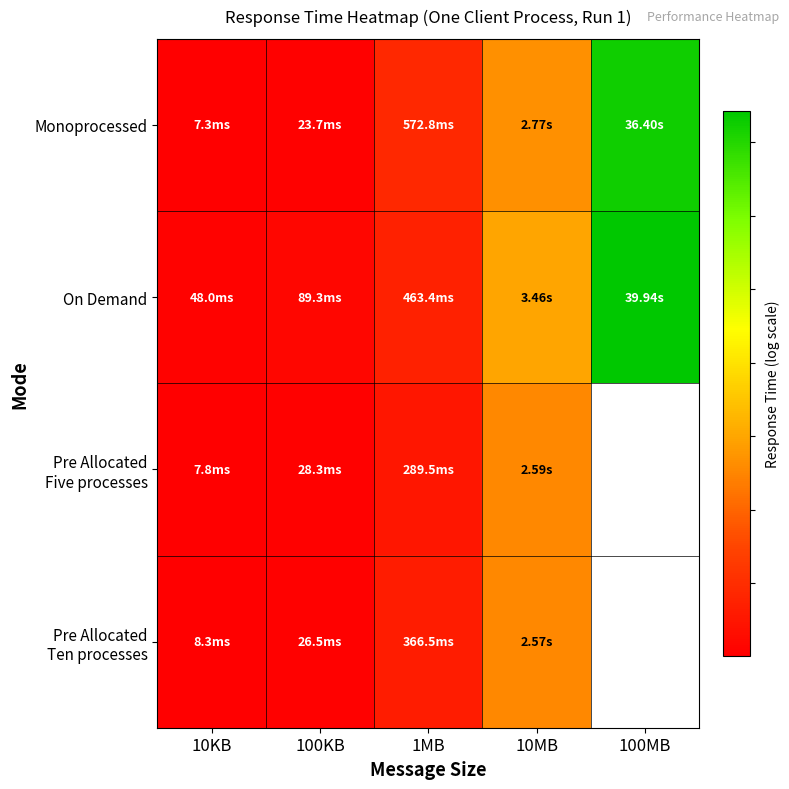

At how many categories does at least one series exceed 3?

1